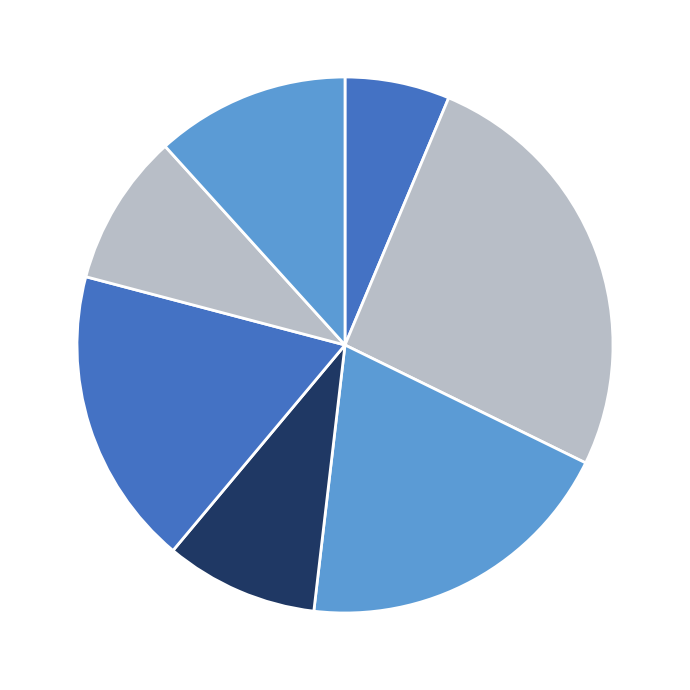

Which category has the smallest portion of the pie?

Nassau County